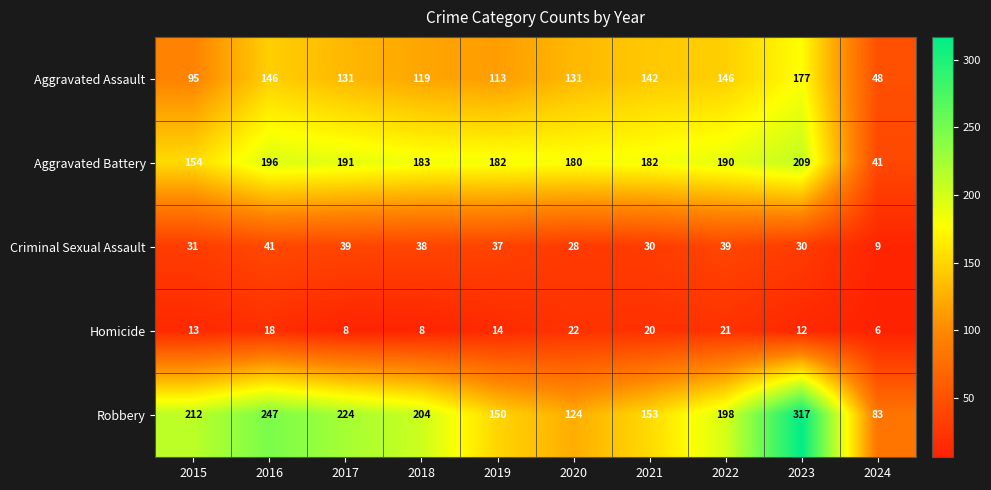

List the labels in order of Robbery value, largest first.

2023, 2016, 2017, 2015, 2018, 2022, 2021, 2019, 2020, 2024